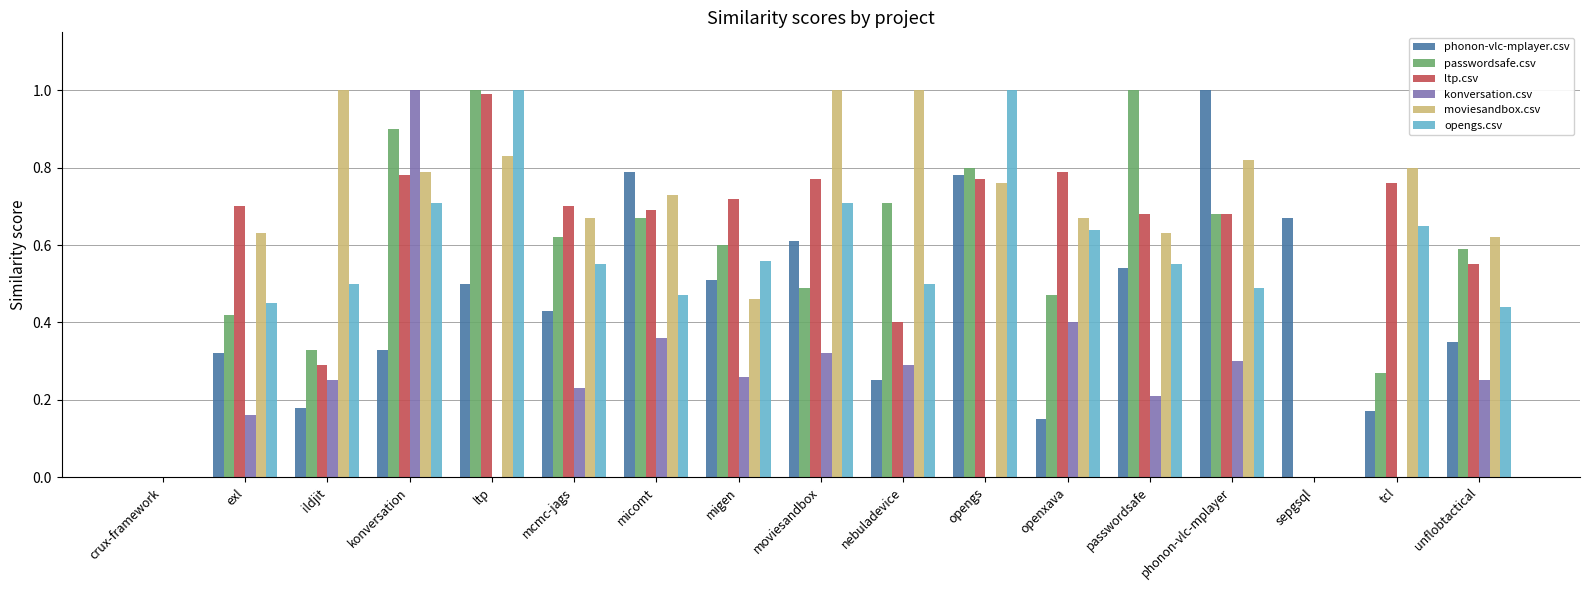

What is the highest value of the konversation.csv series?

1.0